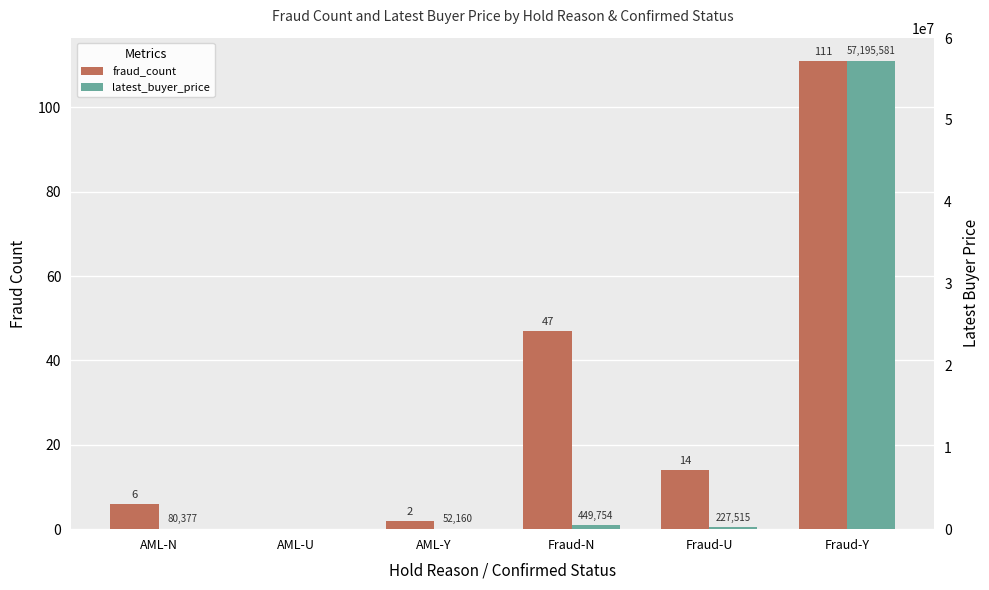

What is the sum of the fraud_count values at Fraud-Y and AML-N?

117.0